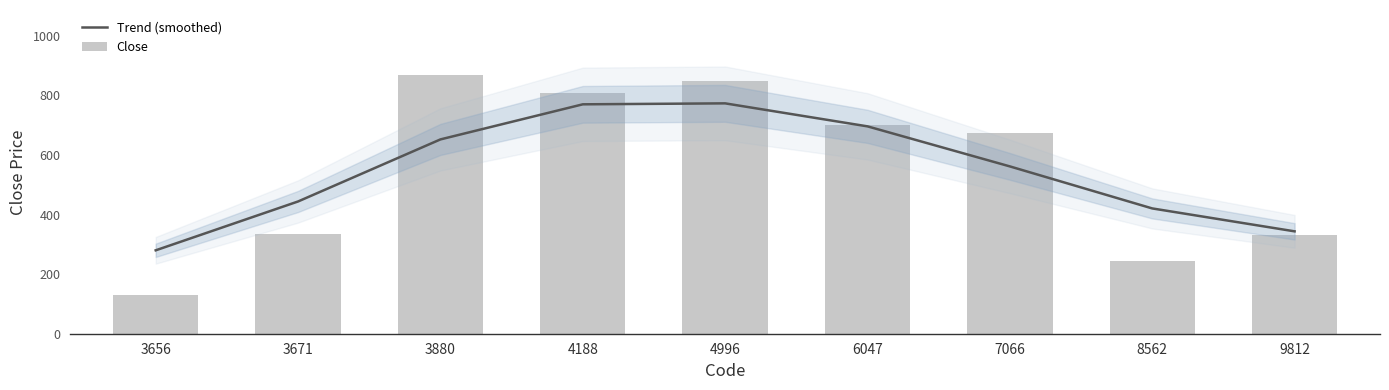

Reading right to left, list all the values displayed in this chart.

Trend (smoothed): 9812=343.5	8562=420.4	7066=561.4	6047=695.8	4996=773.0	4188=769.8	3880=652.0	3671=443.8	3656=279.8
Close: 9812=332.0	8562=243.0	7066=673.0	6047=701.0	4996=848.0	4188=806.6	3880=869.0	3671=336.0	3656=131.0